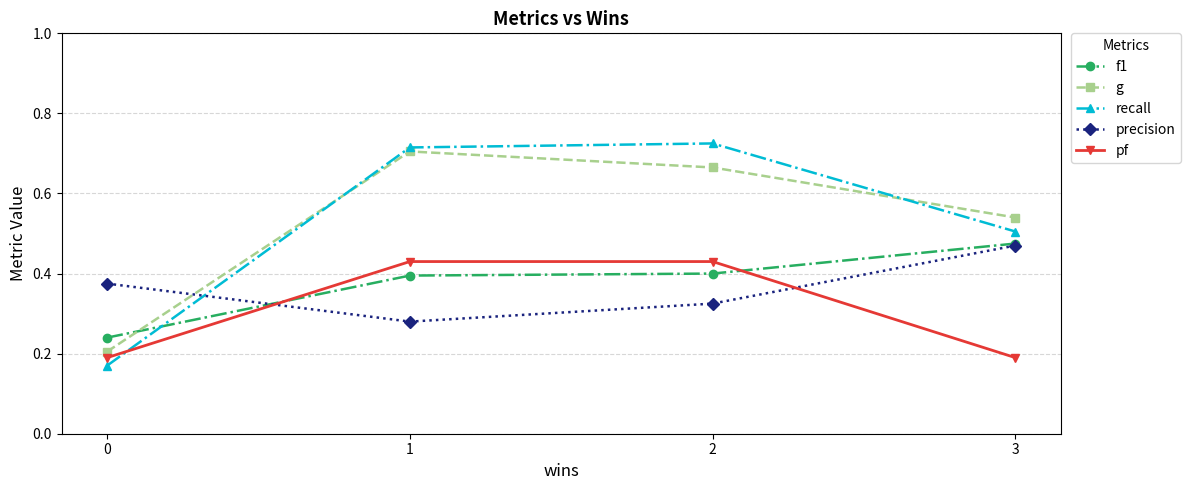

Is the value of g at 2 greater than the value of pf at 1?

Yes